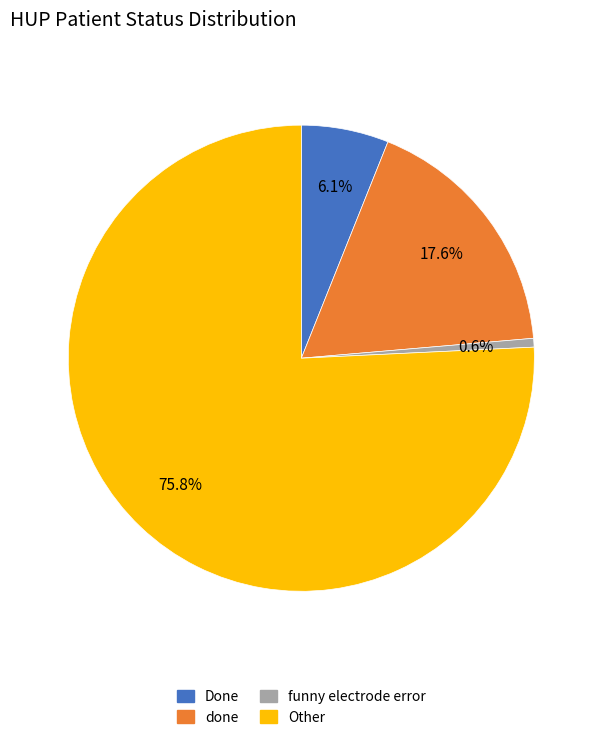

Count the number of slices in the pie.

4